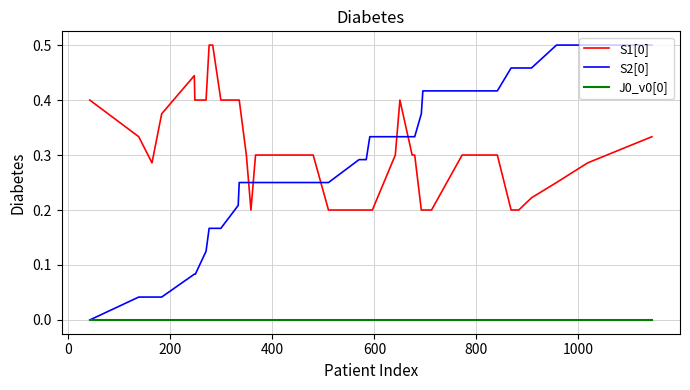

Does the chart have visible grid lines?

Yes